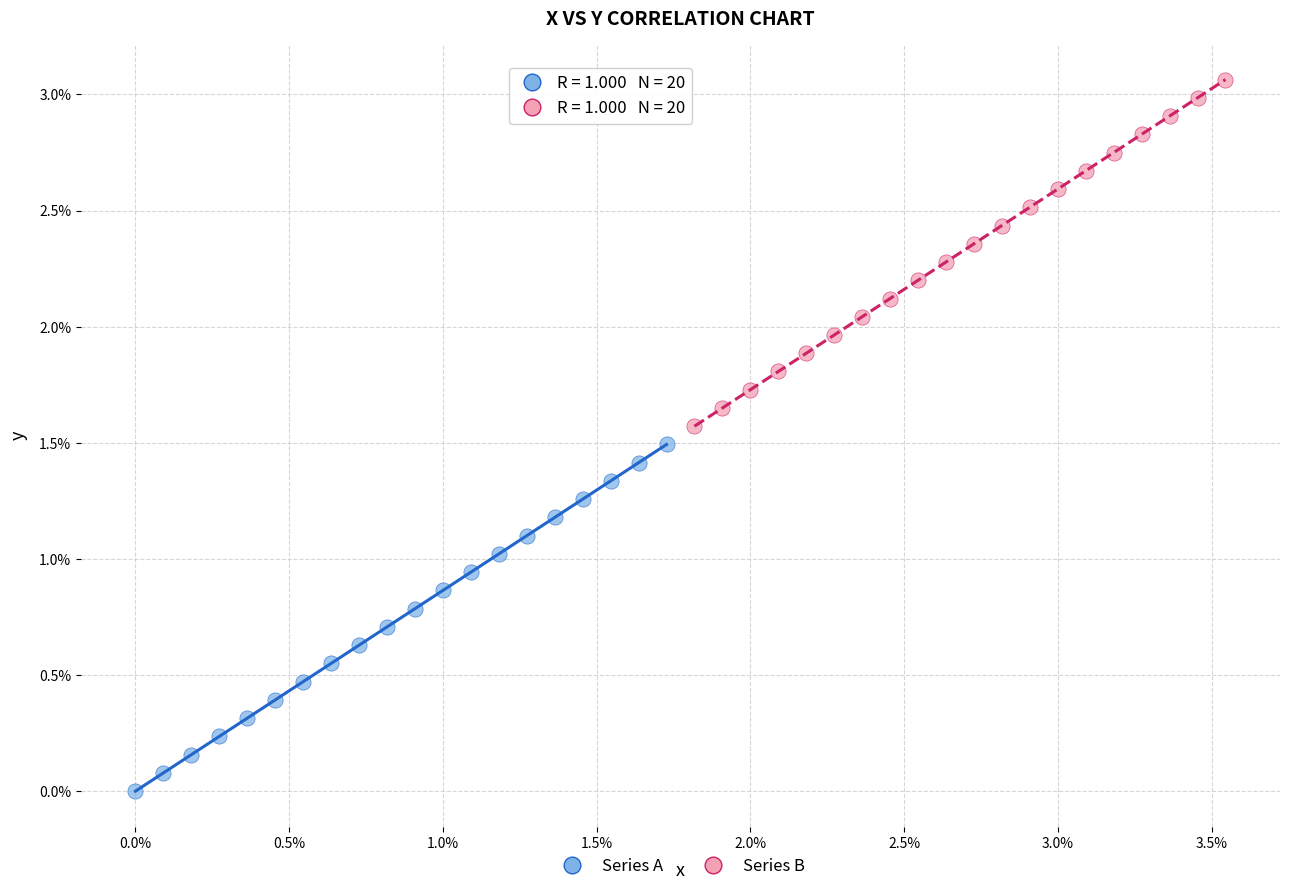

Which series contains the lowest Y value?

Series A